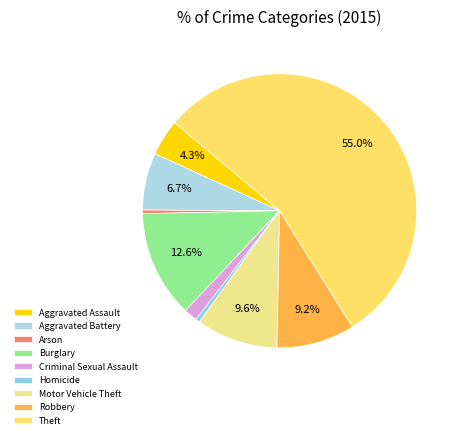

True or false: Aggravated Assault accounts for 4% of the total.

True